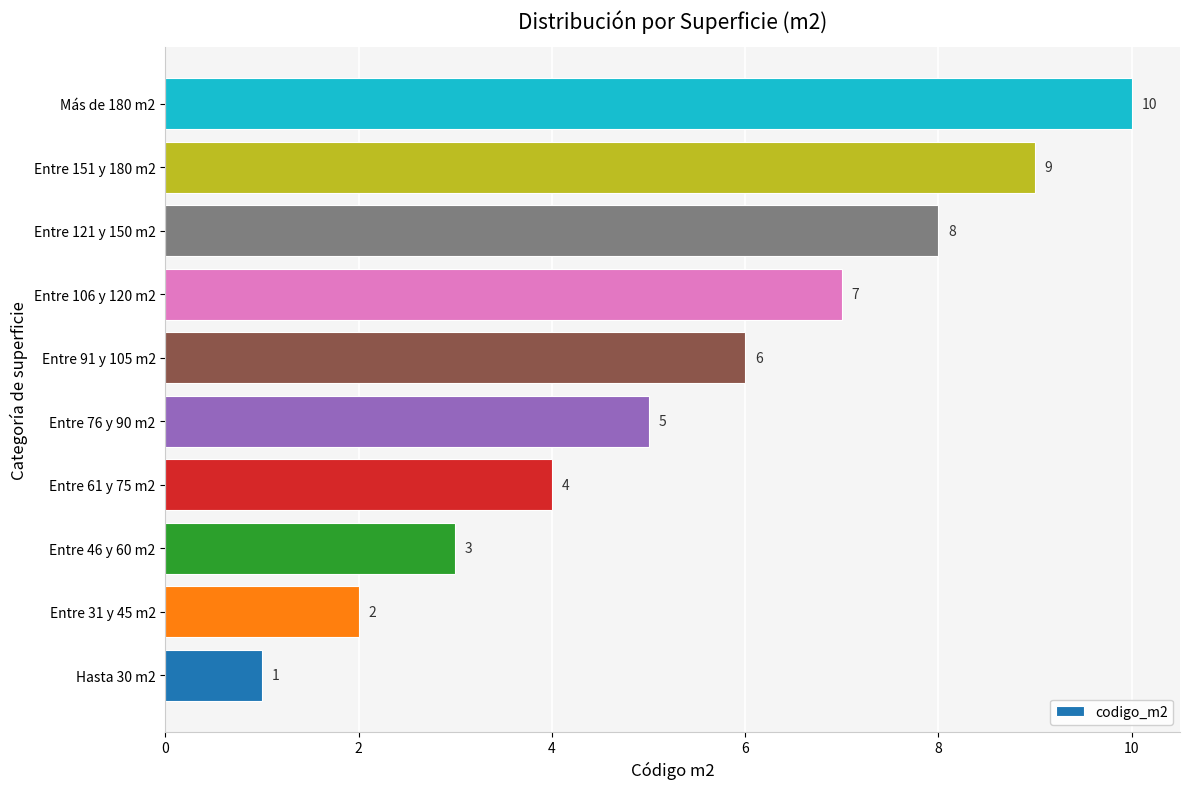

What is the sum of the values at Entre 46 y 60 m2 and Entre 106 y 120 m2?

10